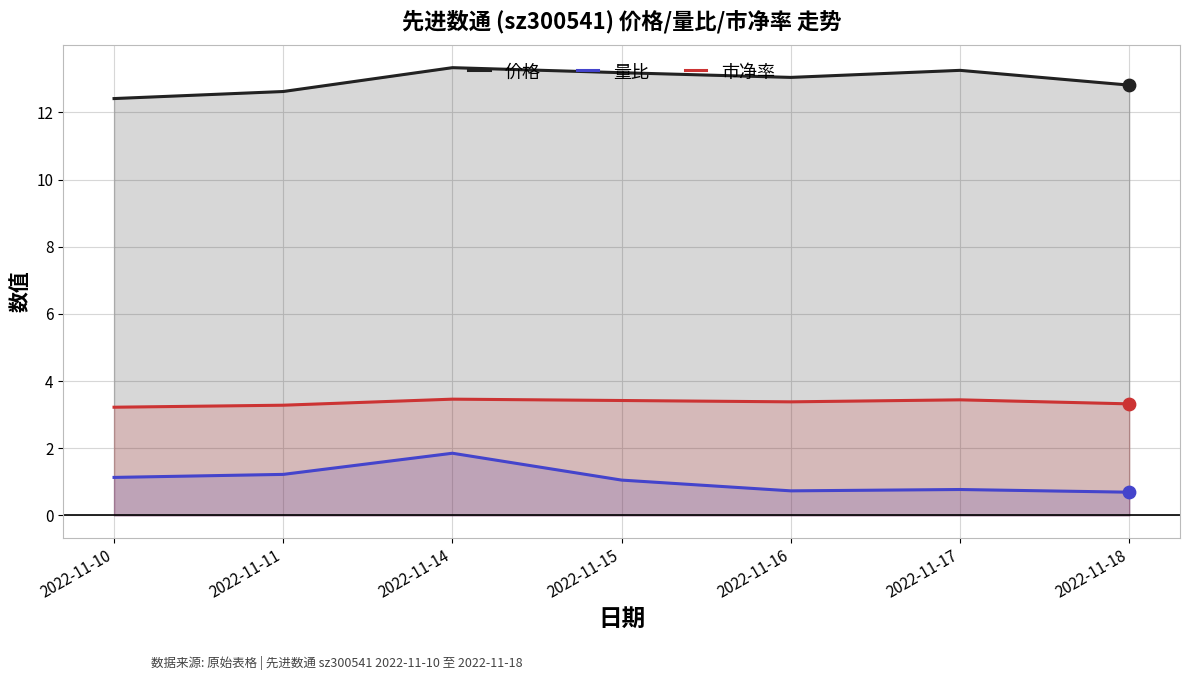

At how many categories does at least one series exceed 6?

7